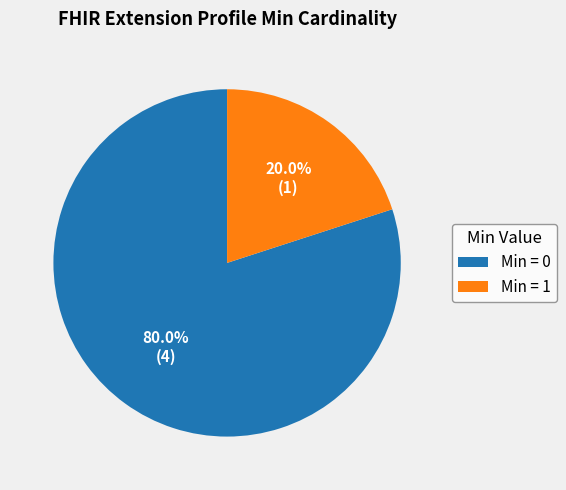

What is the largest slice in the pie chart?

Min = 0